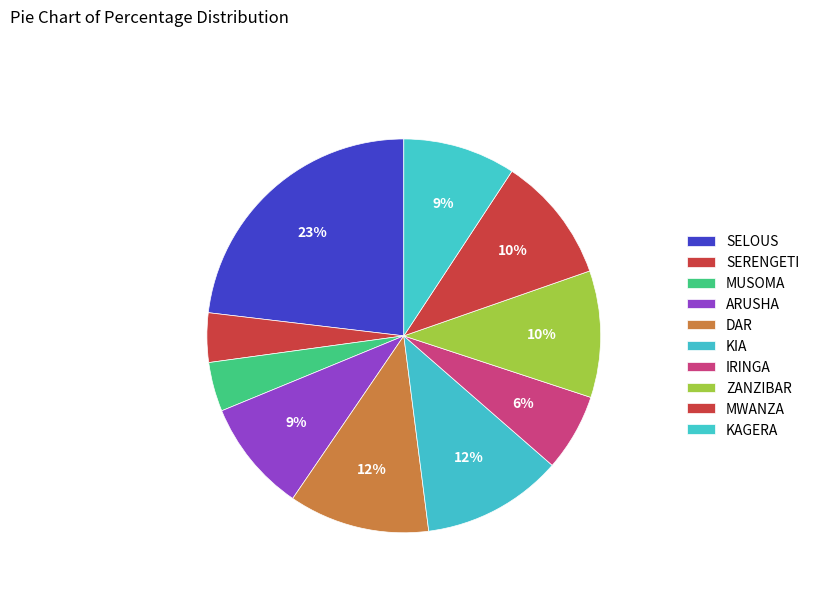

Count the number of slices in the pie.

10